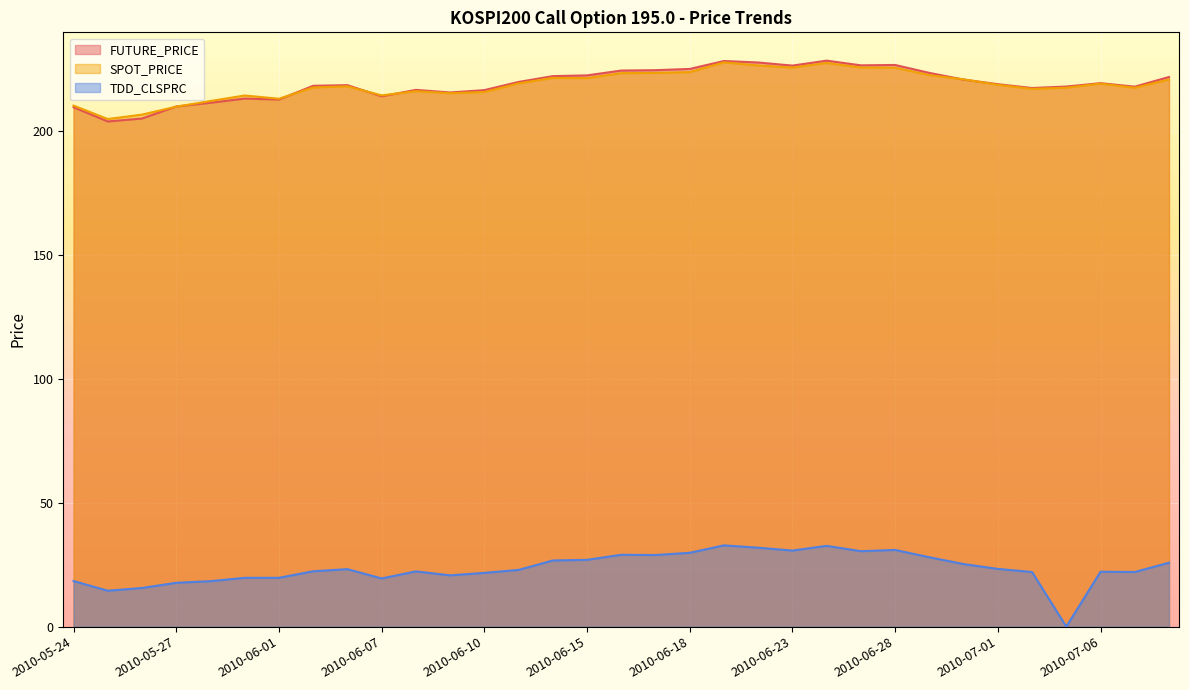

What is the spread (max minus min) of values at 2010-06-08?

194.3